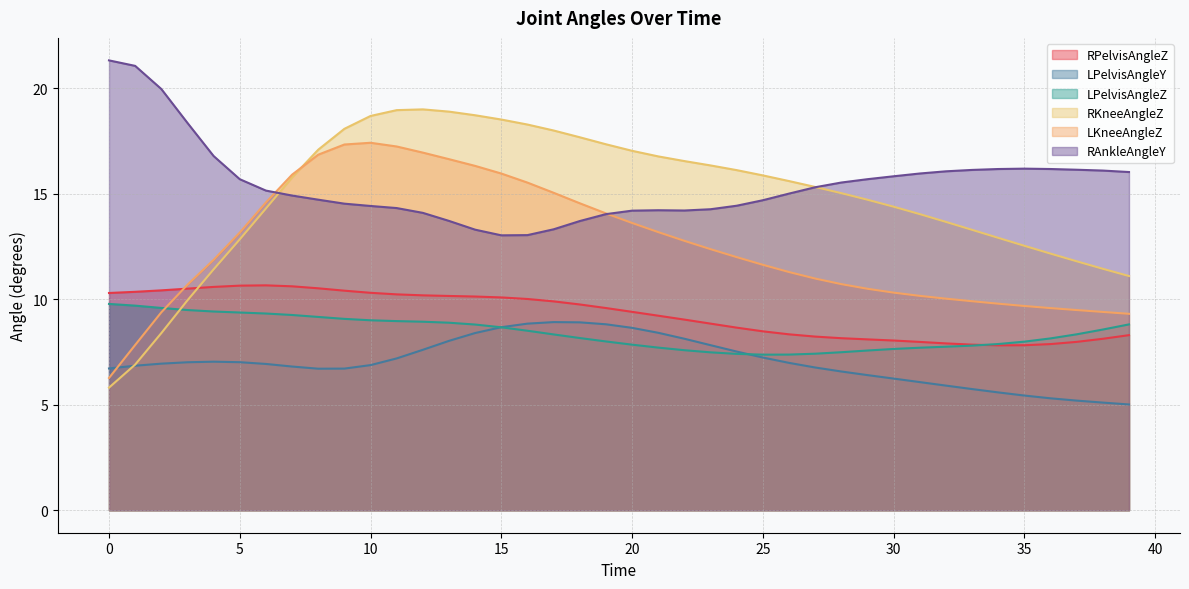

What value does the RAnkleAngleY series have at 35?

16.2